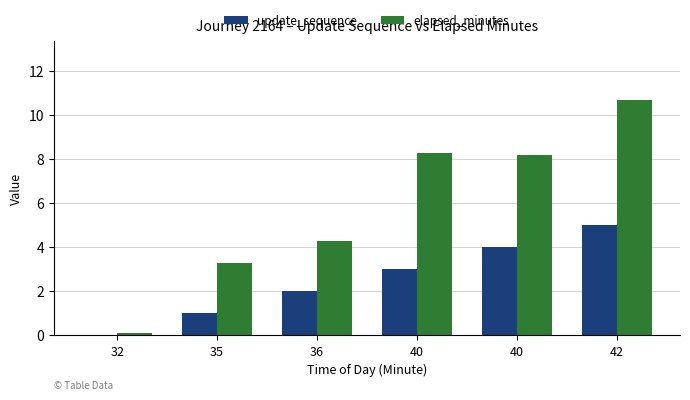

What are all the series names shown in the legend?

update_sequence, elapsed_minutes